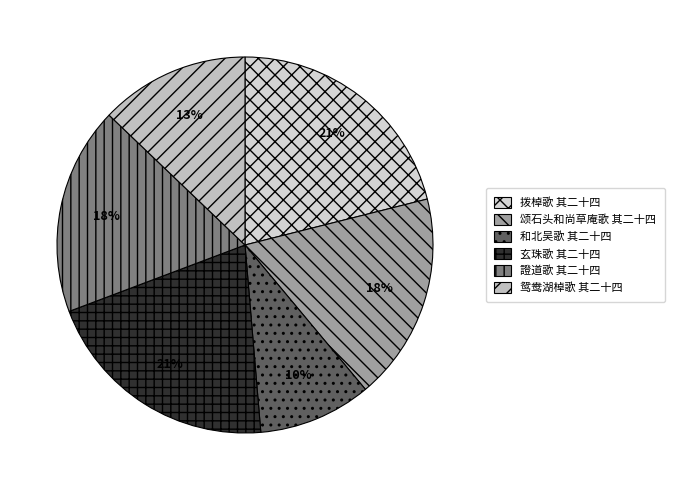

What percentage is the 玄珠歌 其二十四 slice, to the nearest percent?

21%